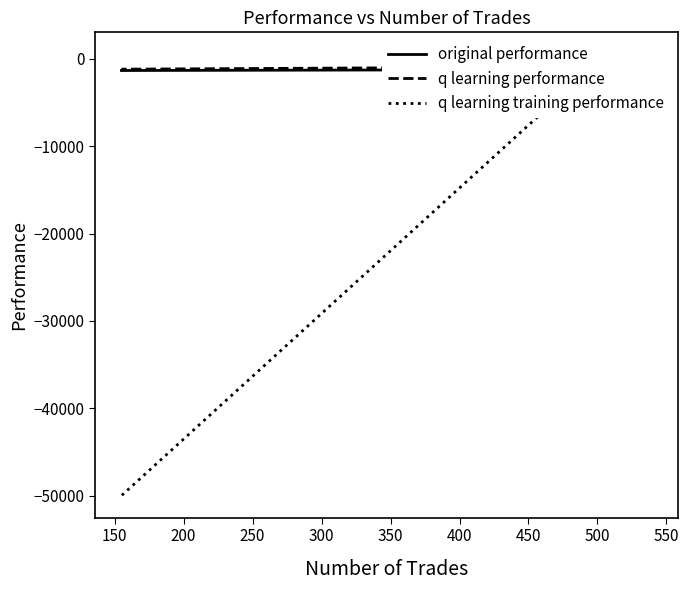

Rank the series by their maximum value, from lowest to highest.

q learning training performance, original performance, q learning performance